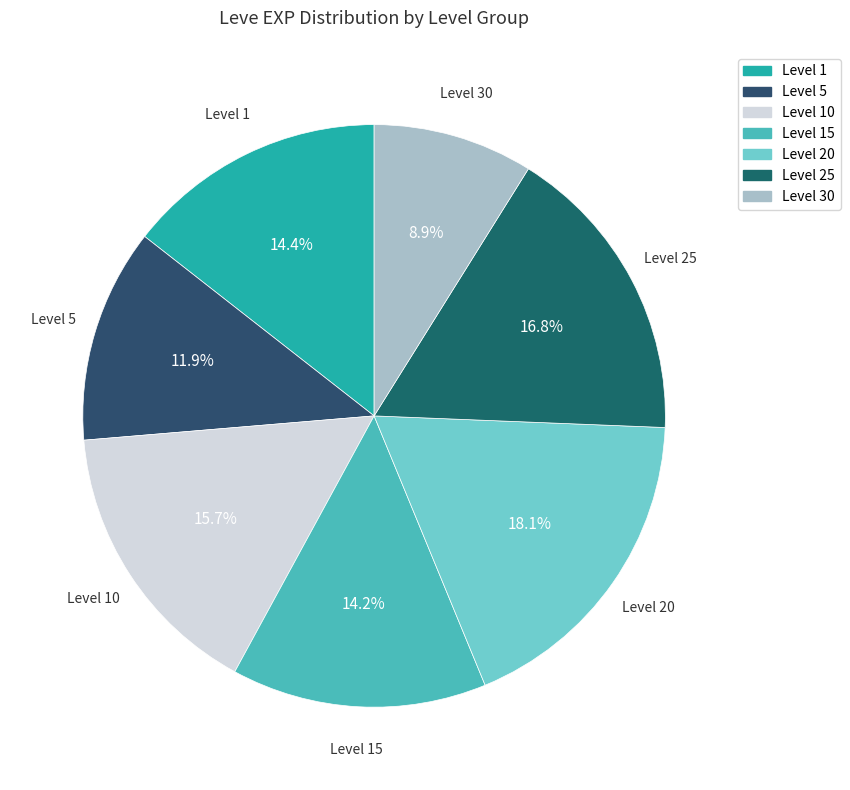

Which category has the biggest portion of the pie?

Level 20